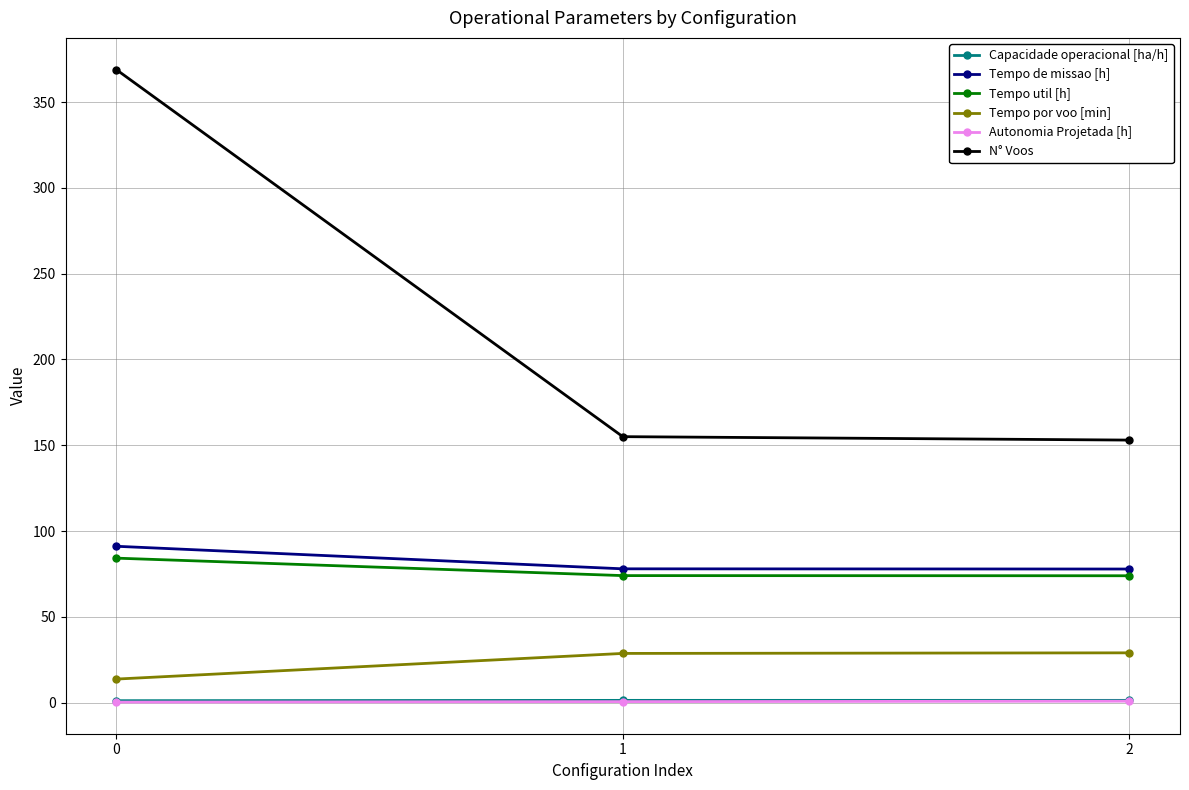

What is the value of the Tempo util [h] point at the 3rd from the left?

73.9